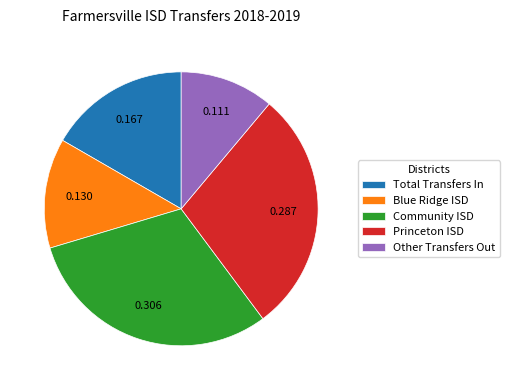

Which category has the biggest portion of the pie?

Community ISD